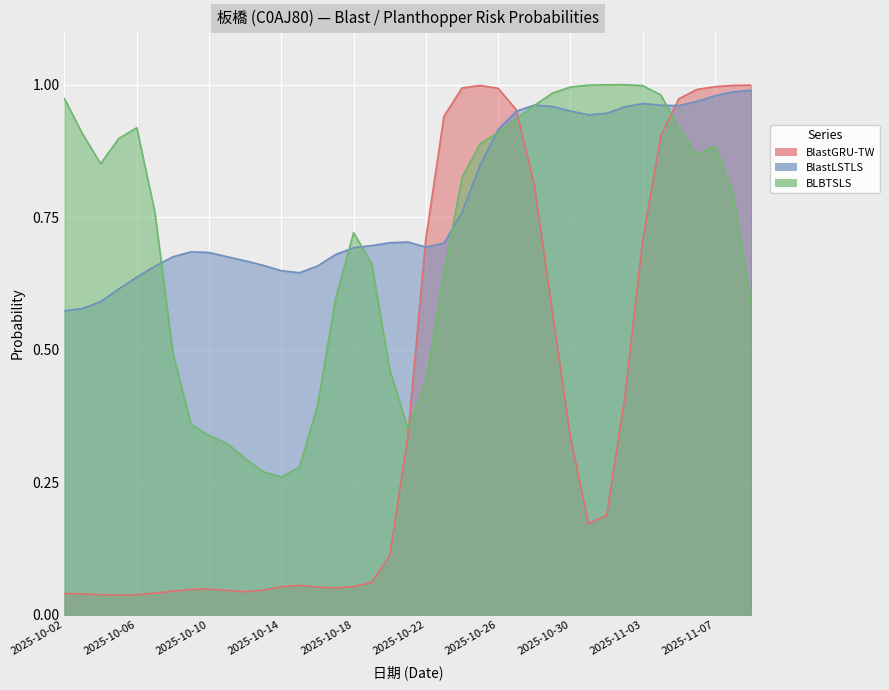

Between which two adjacent categories do BlastGRU-TW and BlastLSTLS first intersect?

2025-10-21 and 2025-10-22